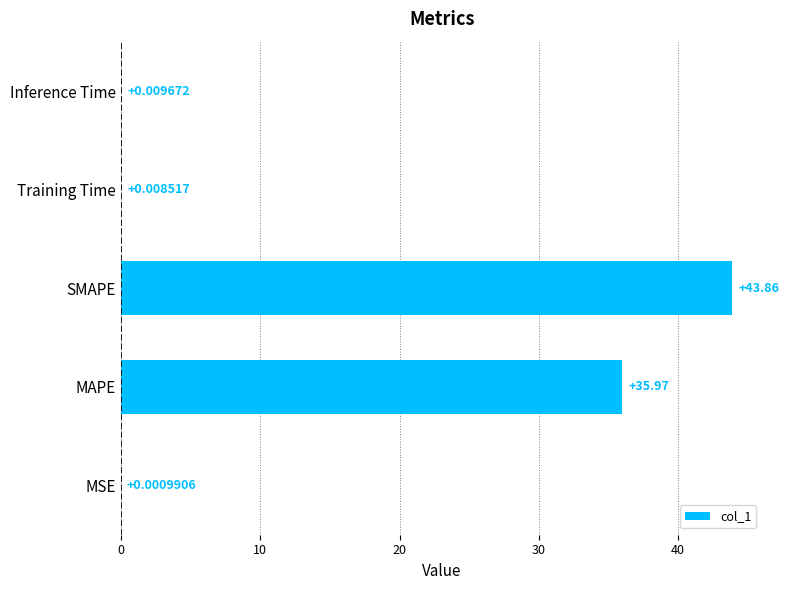

Which has a higher value, Inference Time or SMAPE?

SMAPE